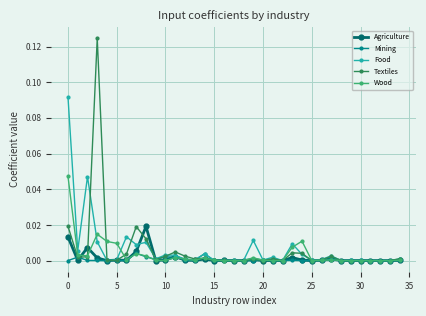

True or false: Mining and Textiles cross at least once.

True